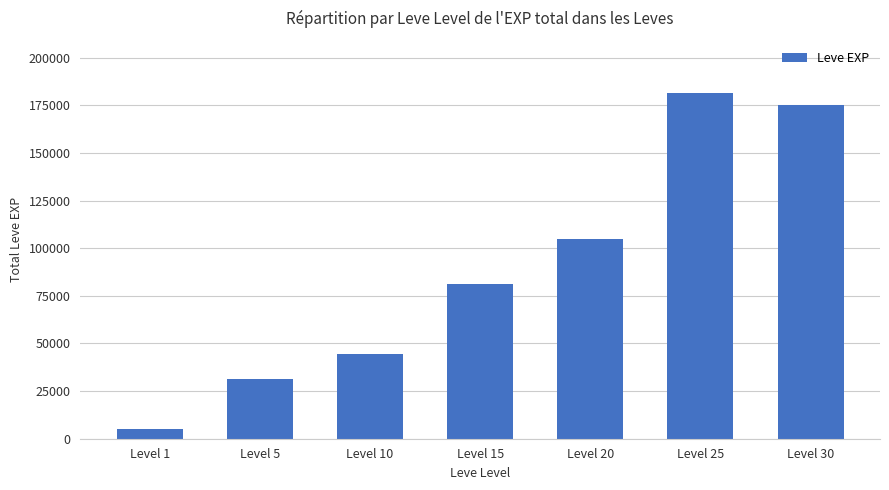

Where is the data nearest to the value 93370?

Level 20